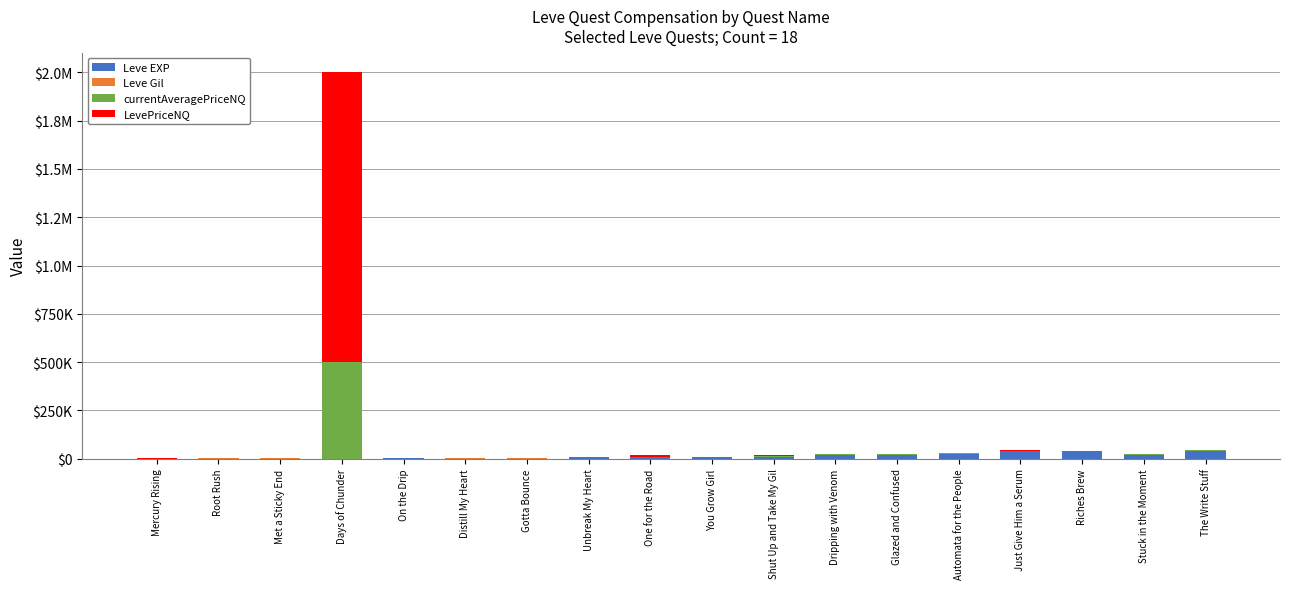

What is the difference between the maximum and minimum values in the Leve EXP series?

40610.0